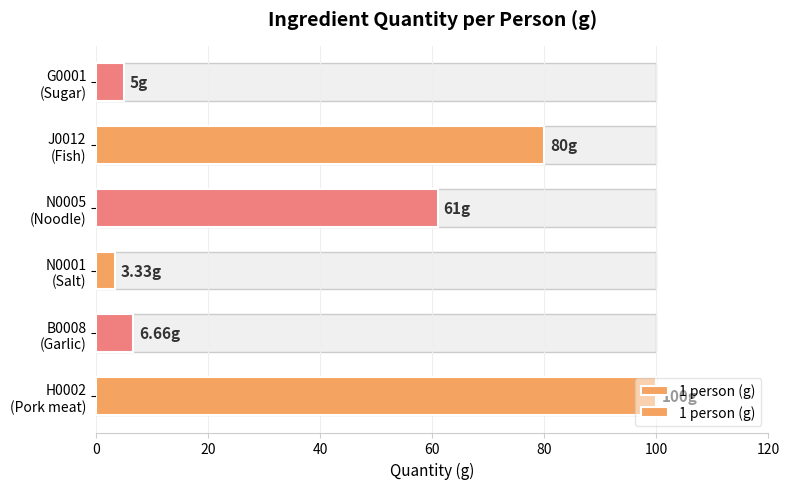

What is the change in value from N0001 (Salt) to G0001 (Sugar)?

+1.7